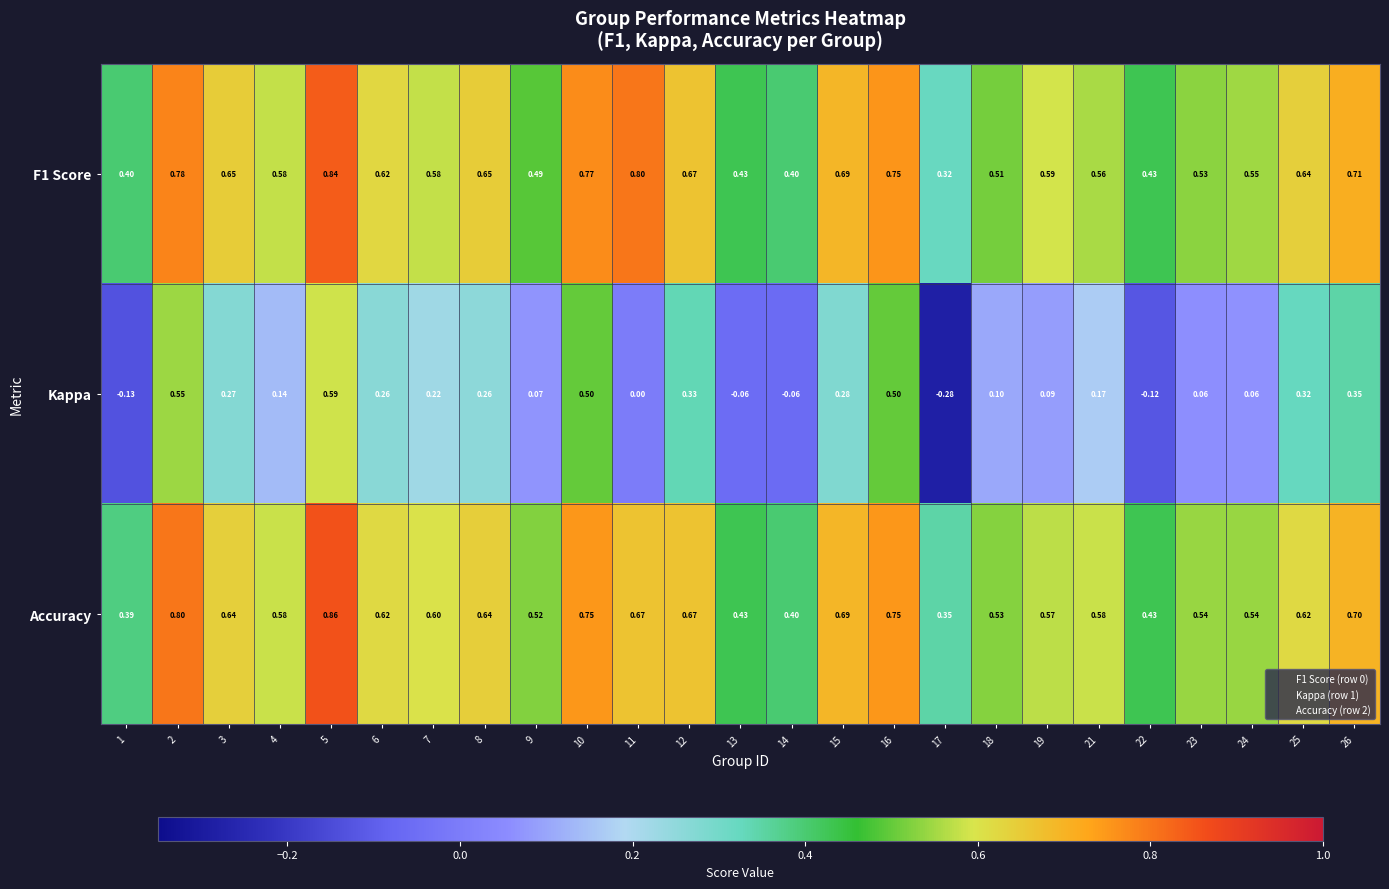

Is the value of Accuracy at 17 greater than the value of Kappa at 7?

Yes